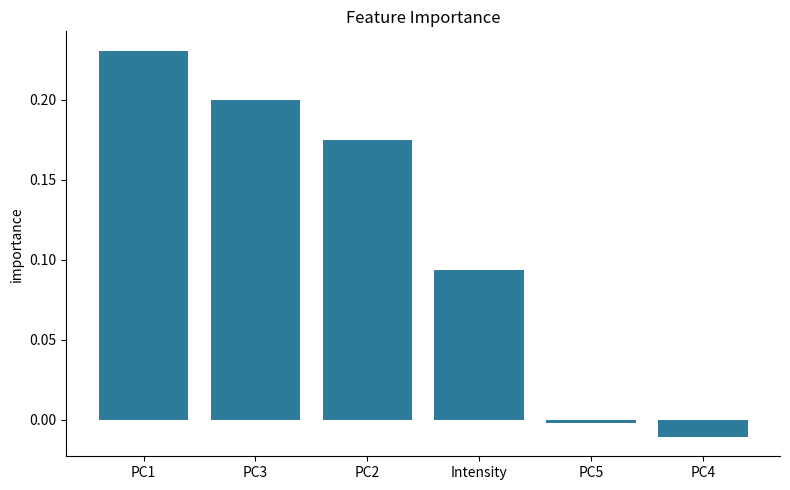

What position from the left is PC2?

3